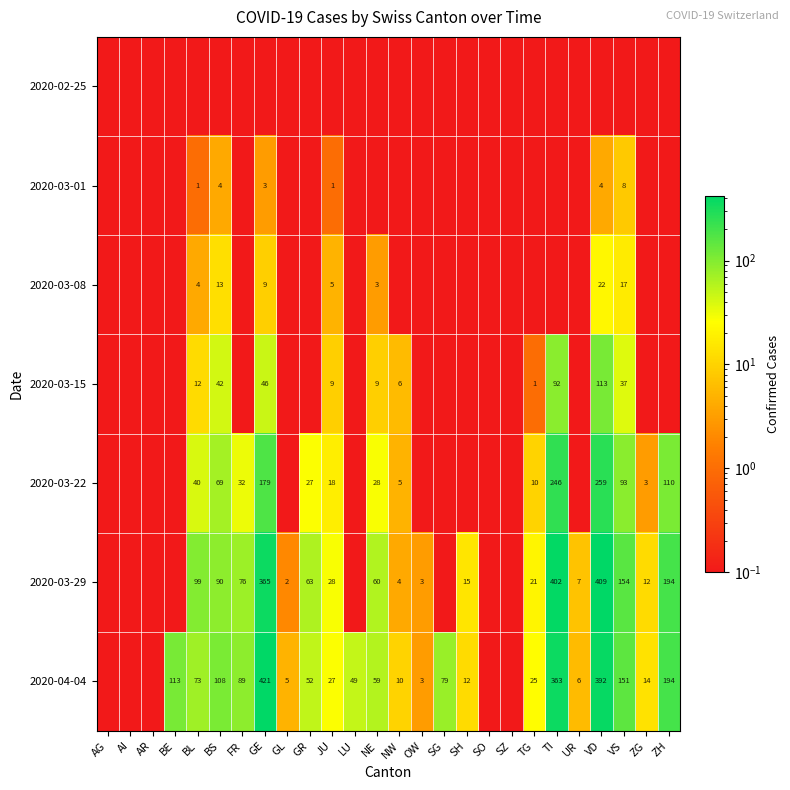

At which category is the sum across all series the highest?

VD